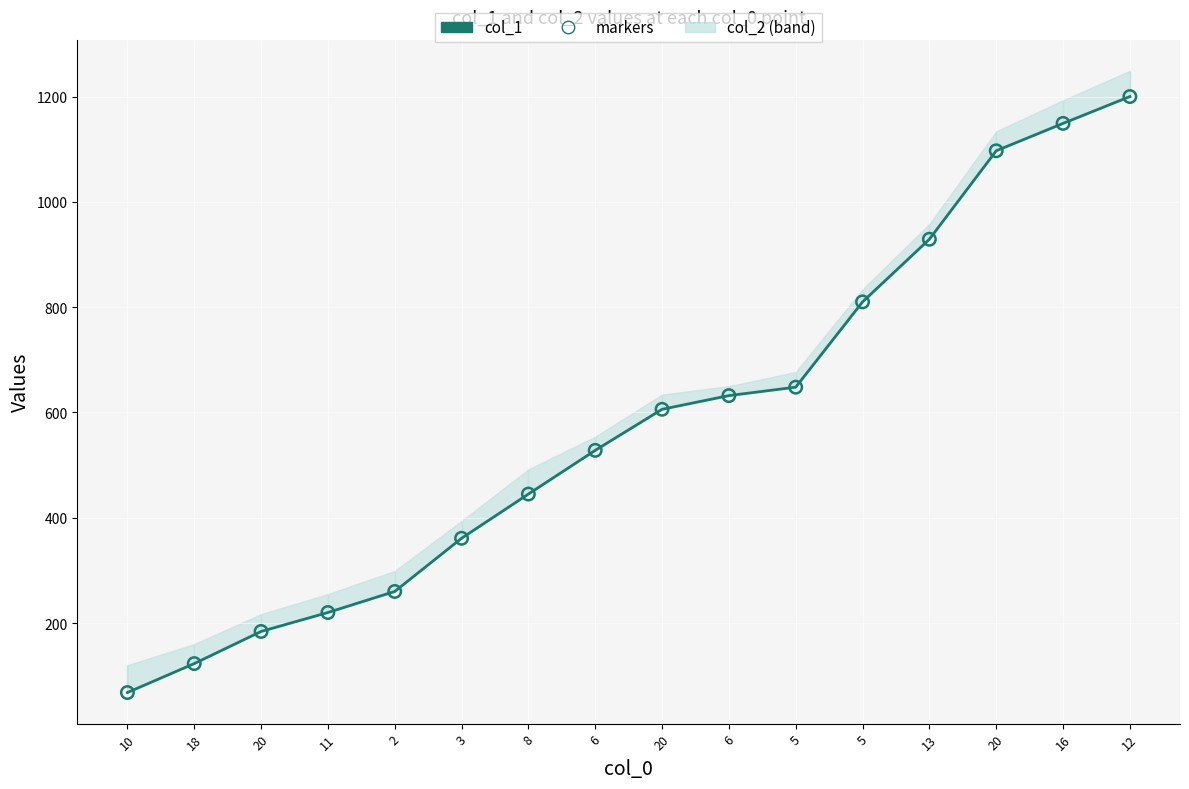

Which series has the widest spread of Y values?

col_1